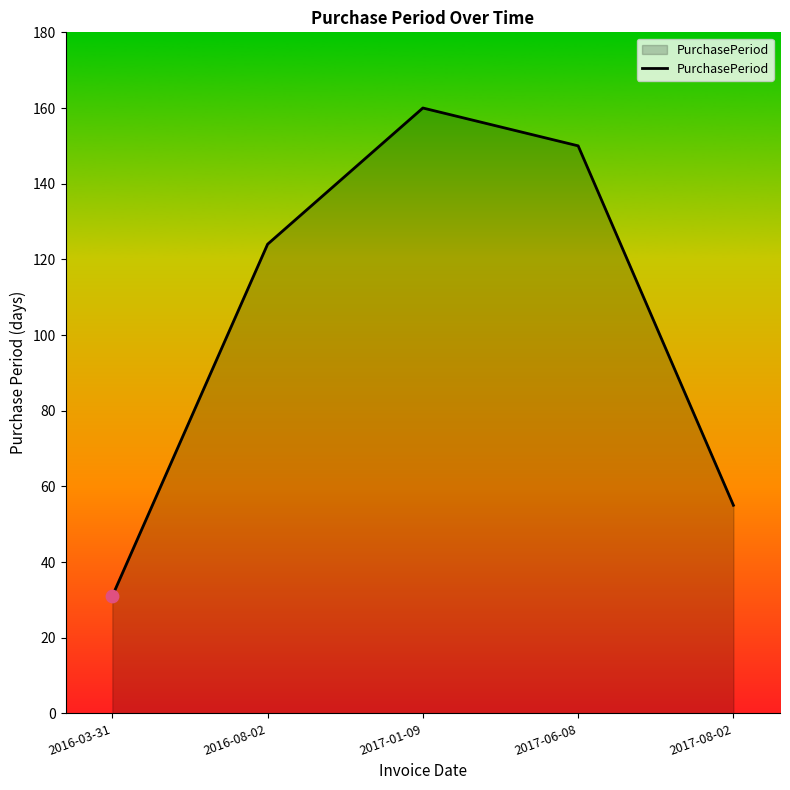

Which has a higher value, 2017-01-09 or 2017-06-08?

2017-01-09